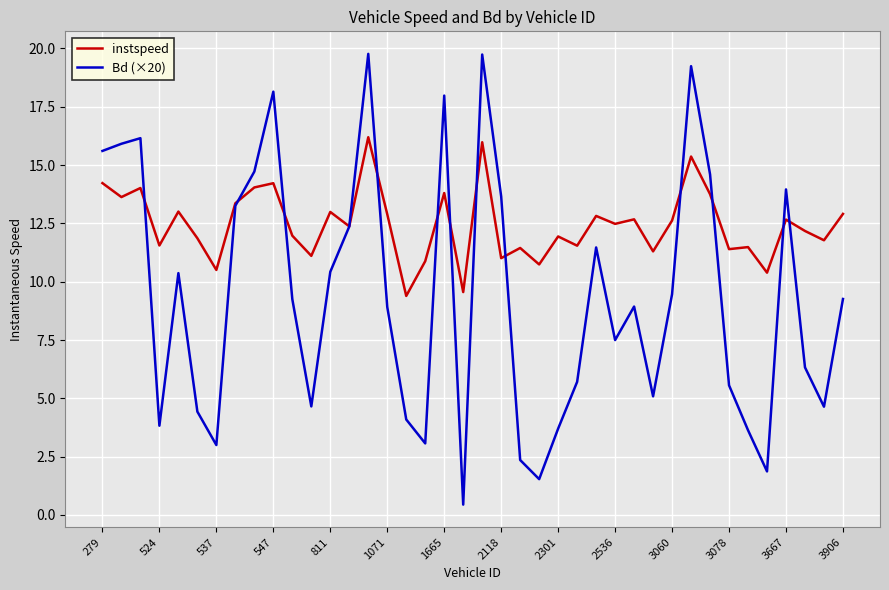

Which series has the widest spread of values?

Bd (×20)